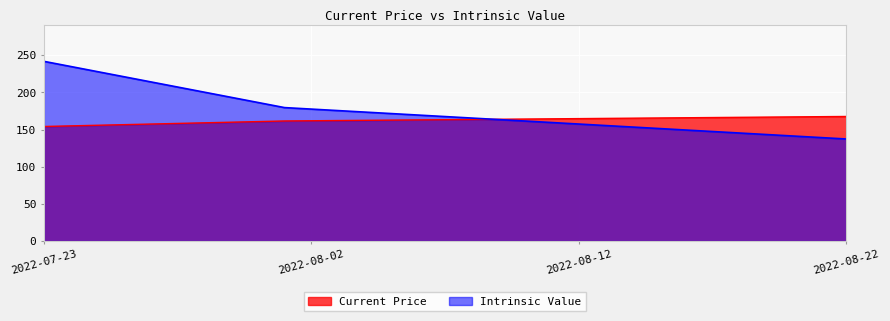

Reading left to right, transcribe all the data shown in this chart.

Current Price: 154.1	161.5	167.6
Intrinsic Value: 241.7	179.5	137.3